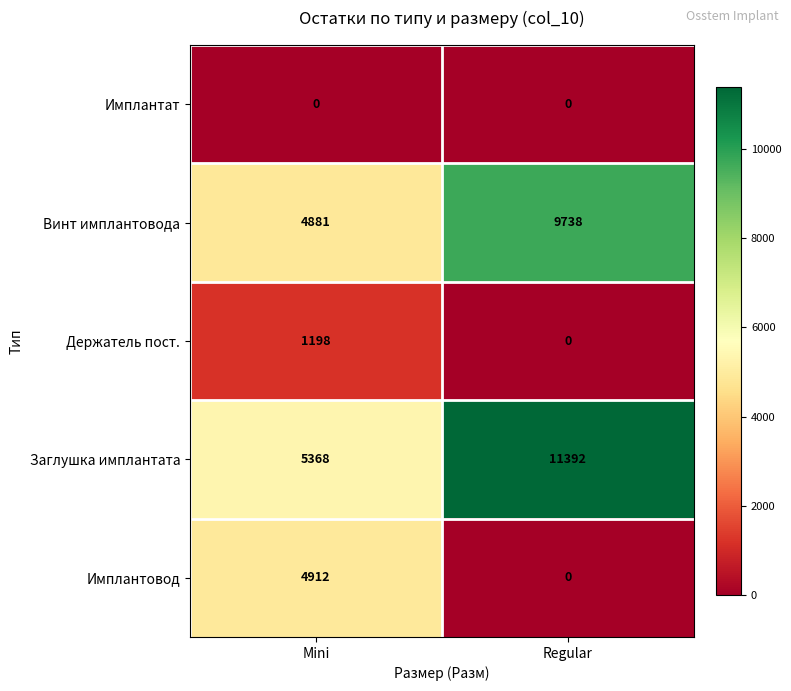

Is the value of Имплантовод at Mini greater than the value of Имплантат at Regular?

Yes